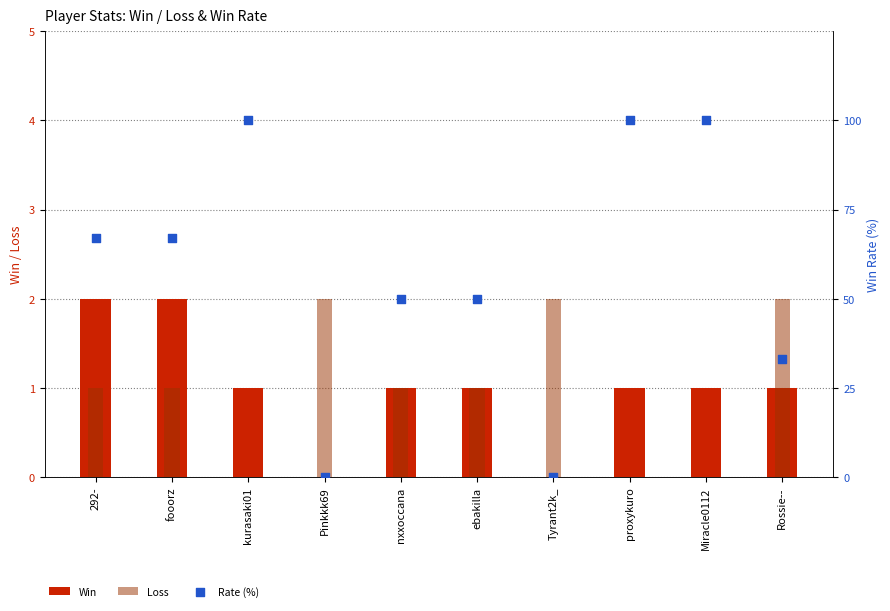

Is the value of Loss at nxxoccana greater than the value of Rate (%) at Rossie--?

No